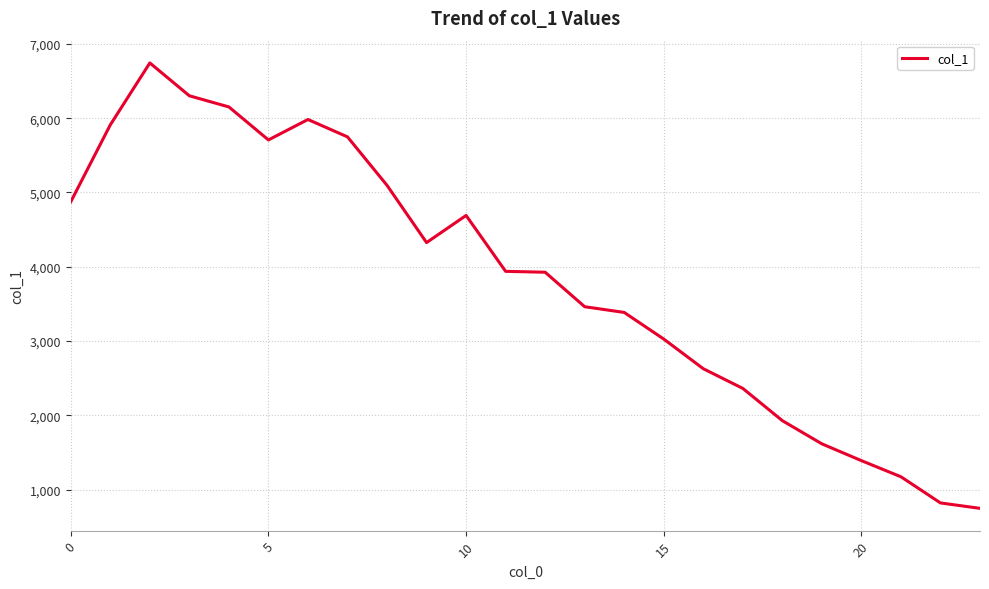

What is the smallest value displayed?

750